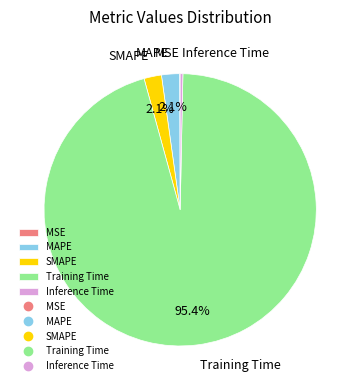

Combined, do Inference Time and MAPE account for over 50%?

No